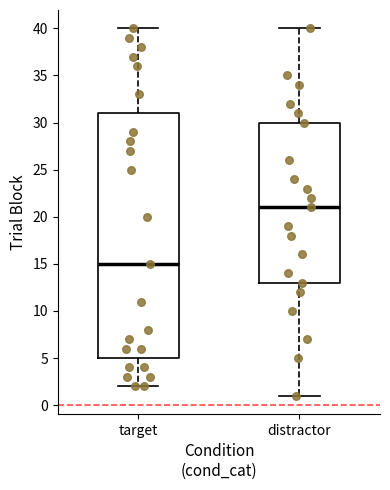

Reading left to right, transcribe this box plot: for each box, give where its median line is, the range the box spans, and where its two whiskers end, as read against the y-axis. The values are not printed on the chart, so give them approximately, as read against the axis.

target: median 15, box 5 to 31, whiskers 2 to 40
distractor: median 21, box 13 to 30, whiskers 1 to 40